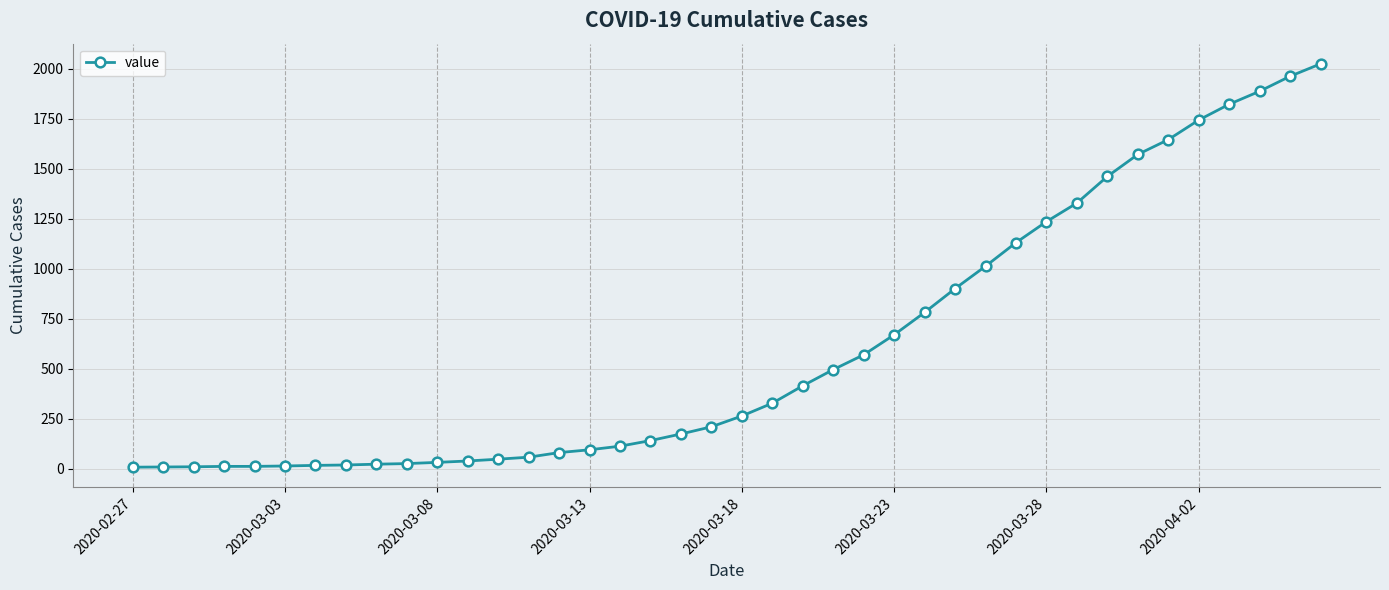

Does the chart display data point markers on the line(s)?

Yes